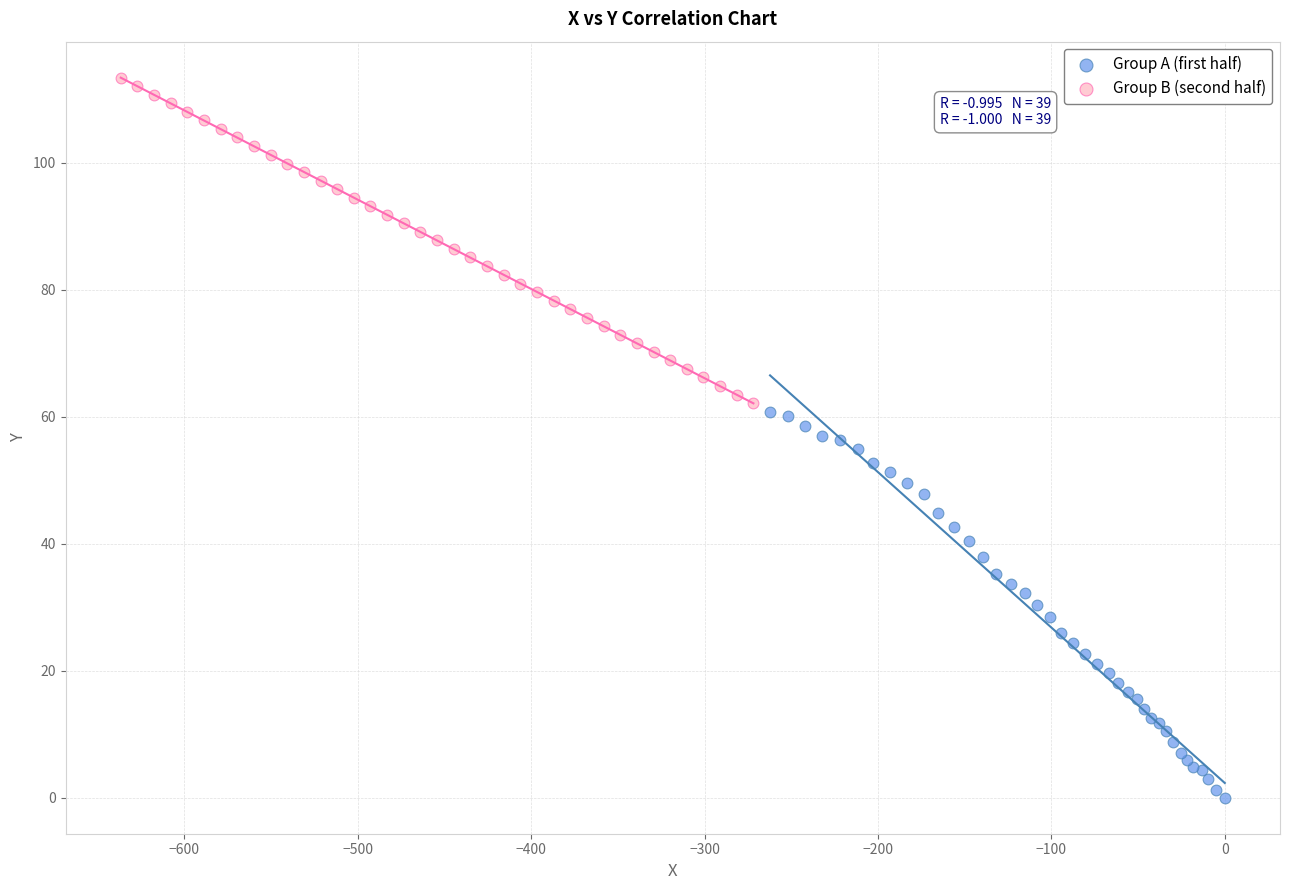

Which series contains the highest Y value?

Group B (second half)